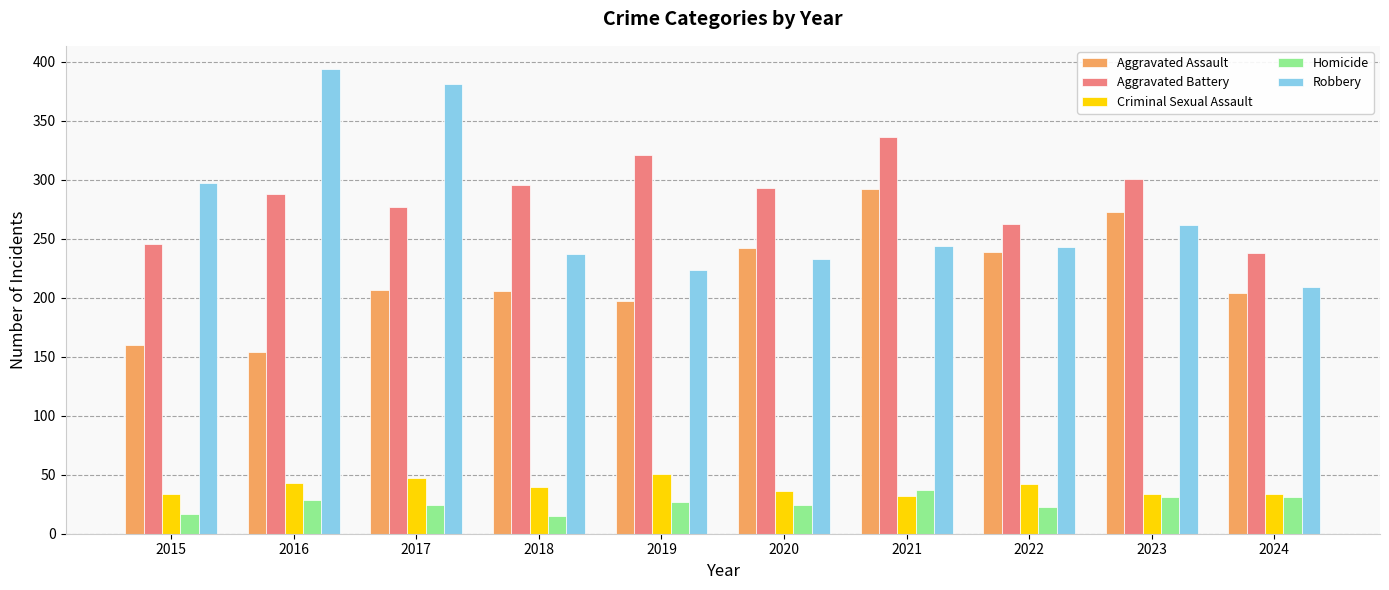

What is the total value across all series at 2022?

810